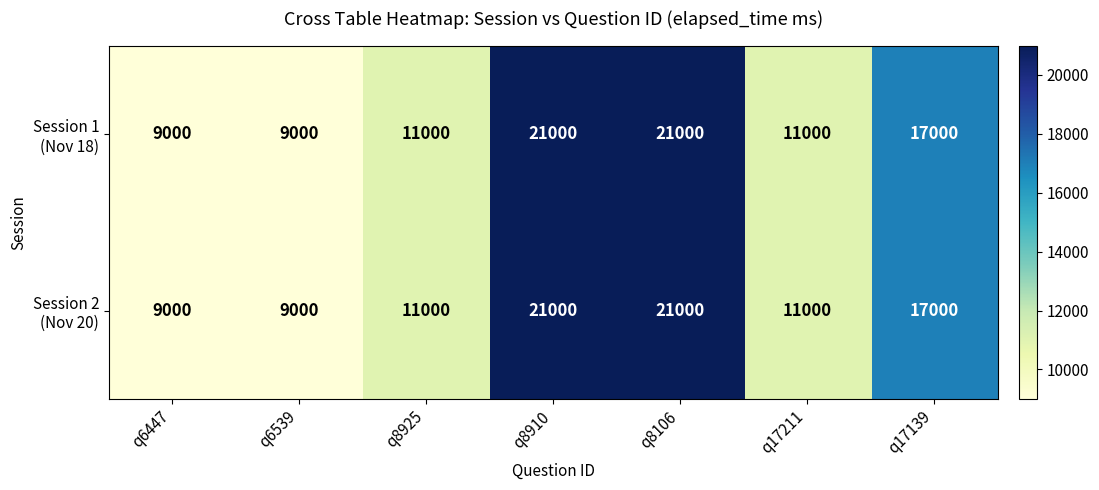

What is the maximum value shown in the chart?

21000